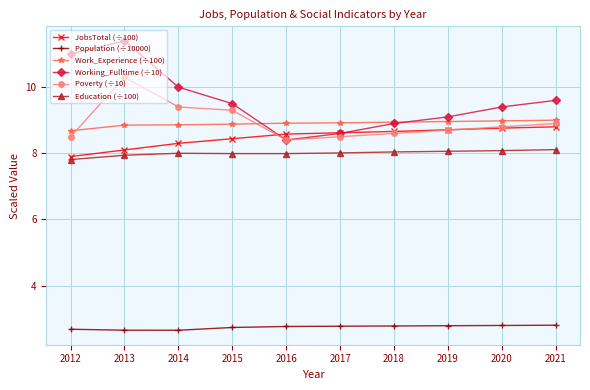

How many JobsTotal (÷100) values are between 8 and 9?

9